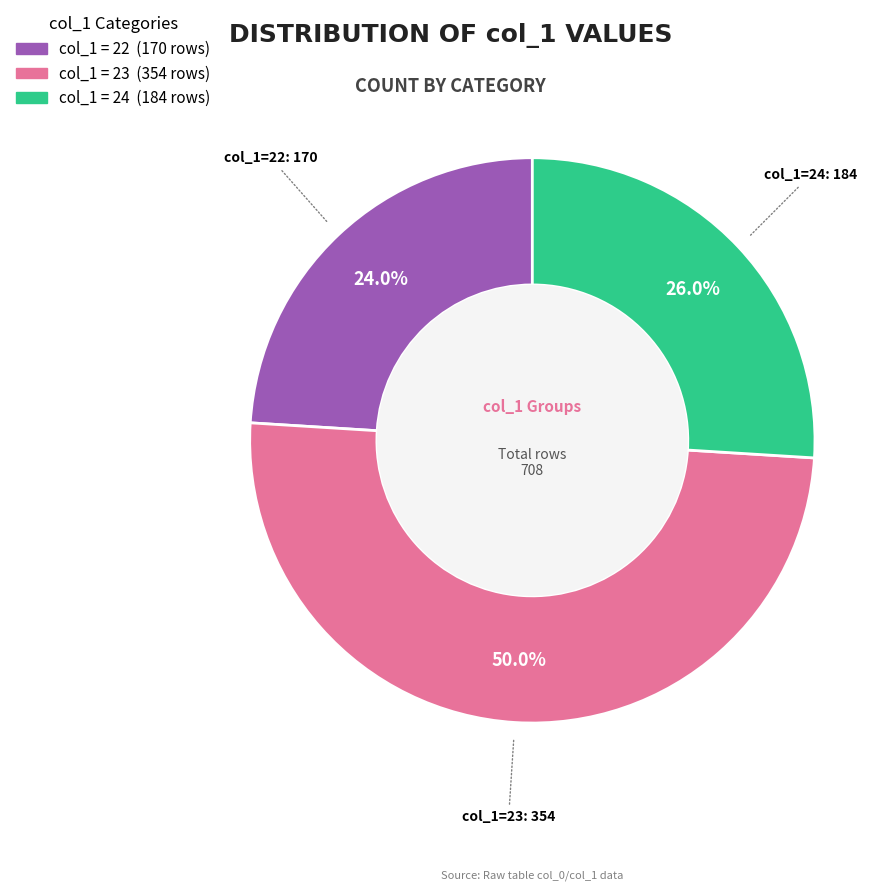

Count the number of slices in the pie.

3